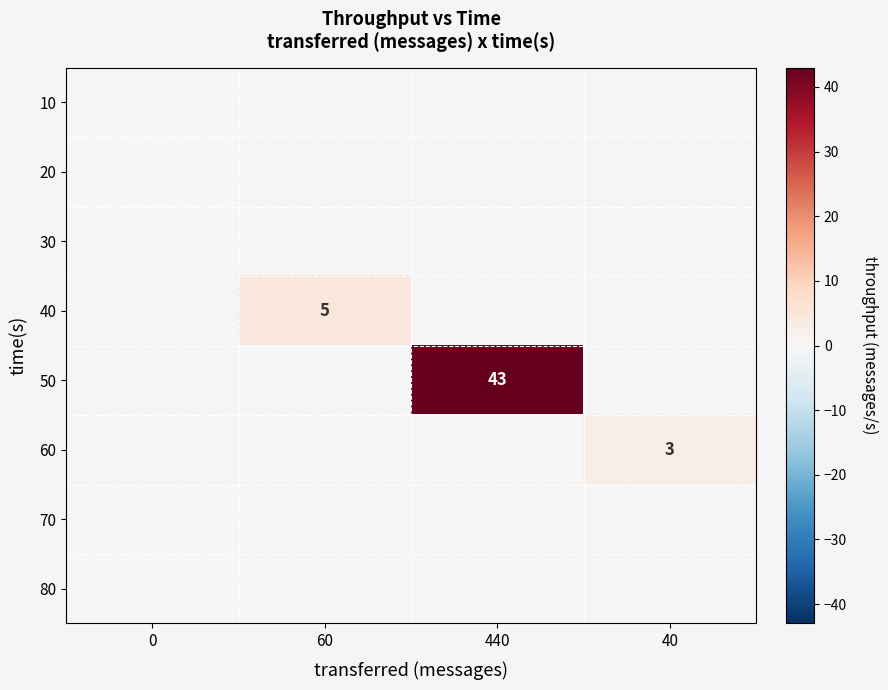

Rank the categories by 80 value from highest to lowest.

0, 60, 440, 40